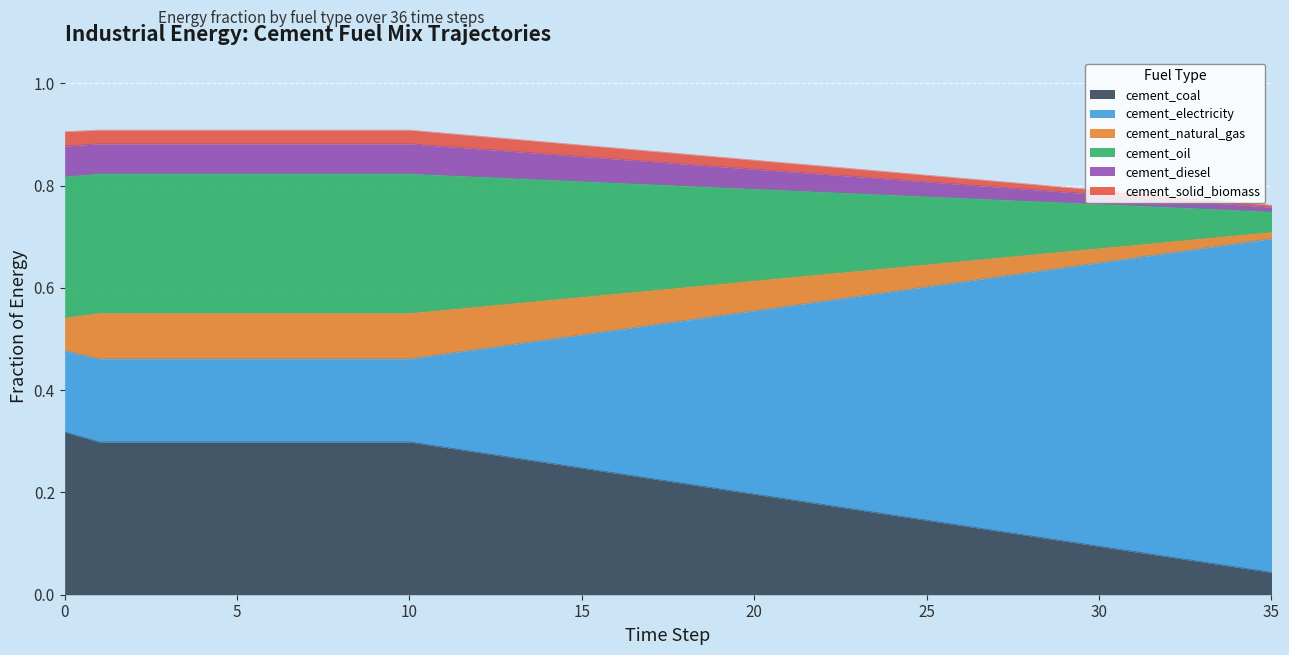

Does the chart display data point markers on the line(s)?

No